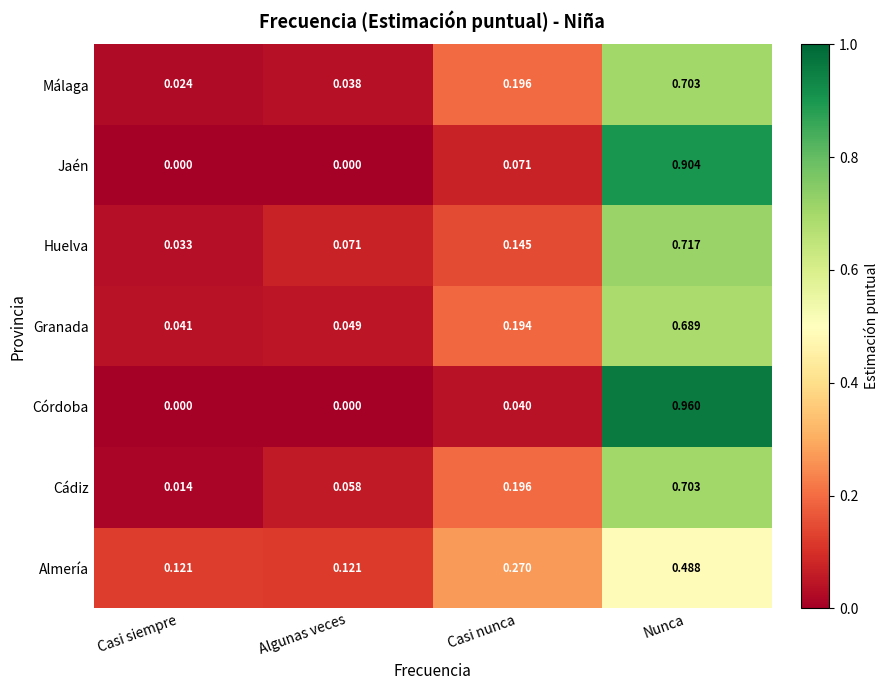

Which series has the widest spread of values?

Córdoba